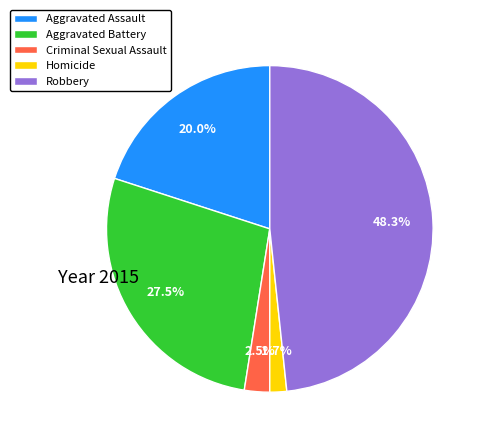

What percentage is the Aggravated Assault slice, to the nearest percent?

20%